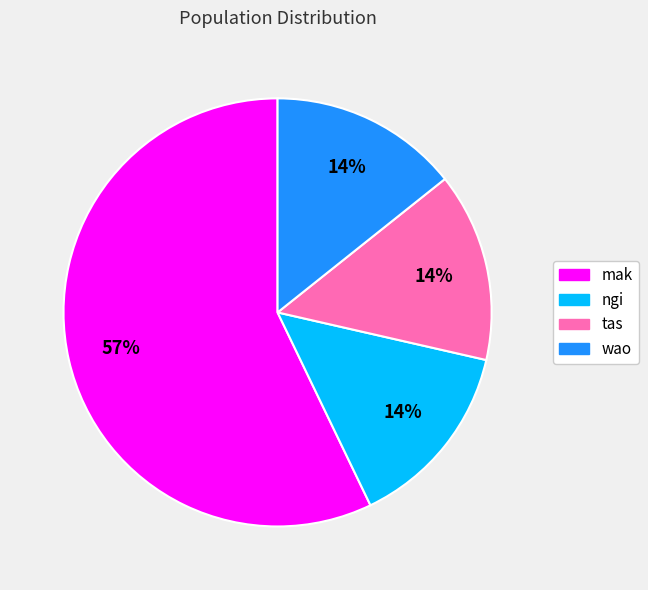

What is the majority slice?

mak